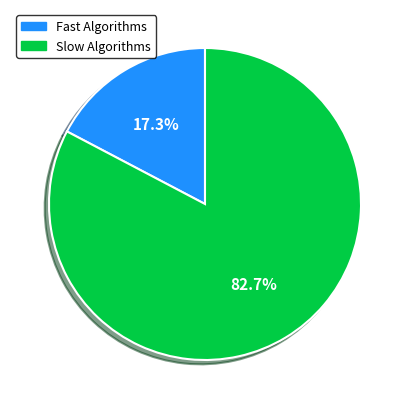

Is there any slice that represents more than half of the pie?

Yes